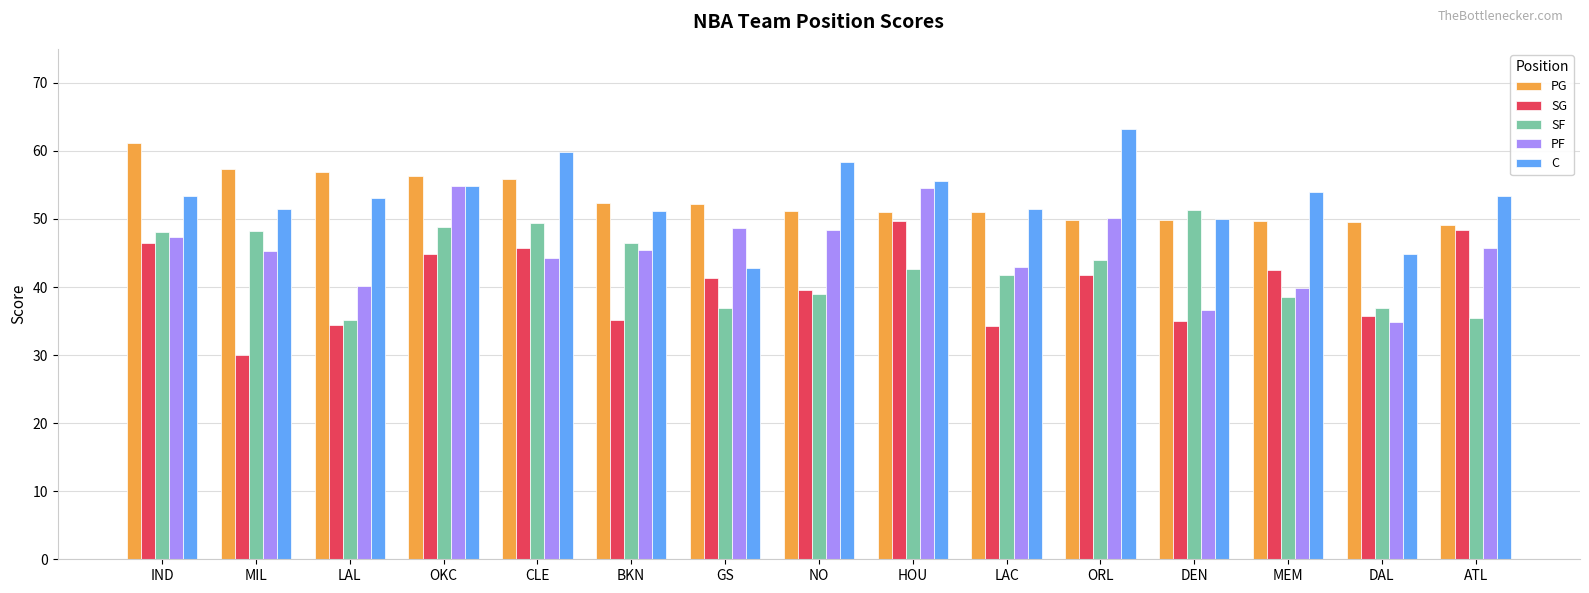

Which series changed the most between CLE and HOU?

PF